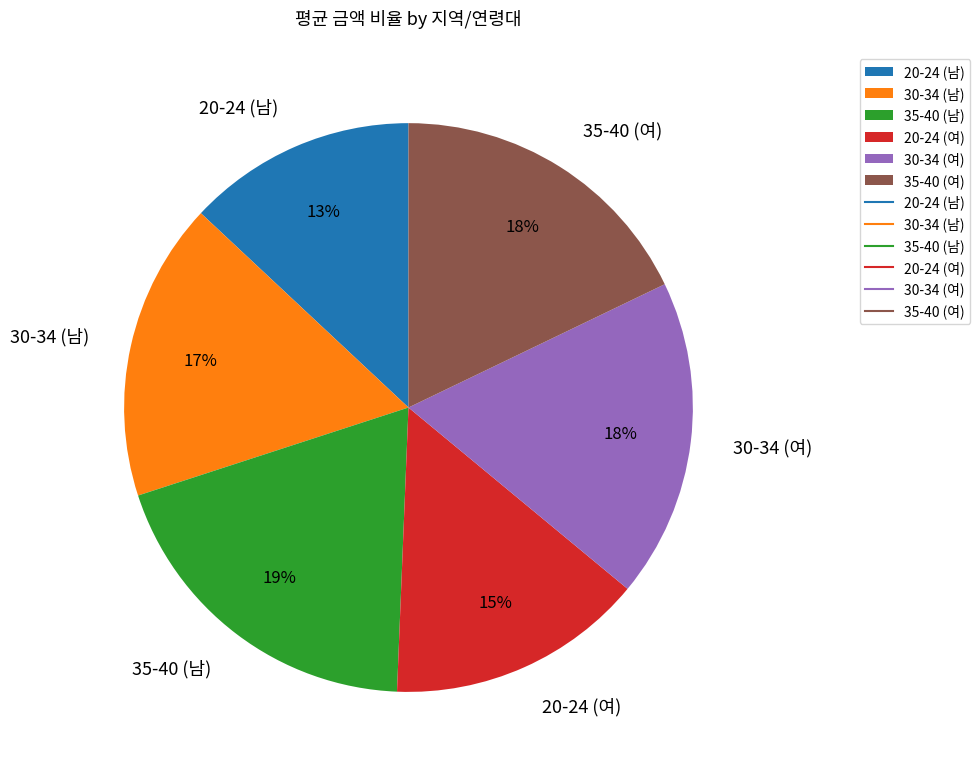

To the nearest percent, what portion does 20-24 (남) represent?

13%